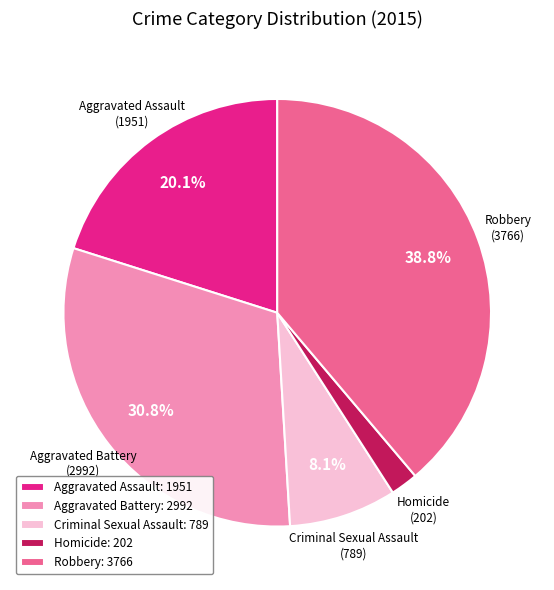

Count the number of slices in the pie.

5